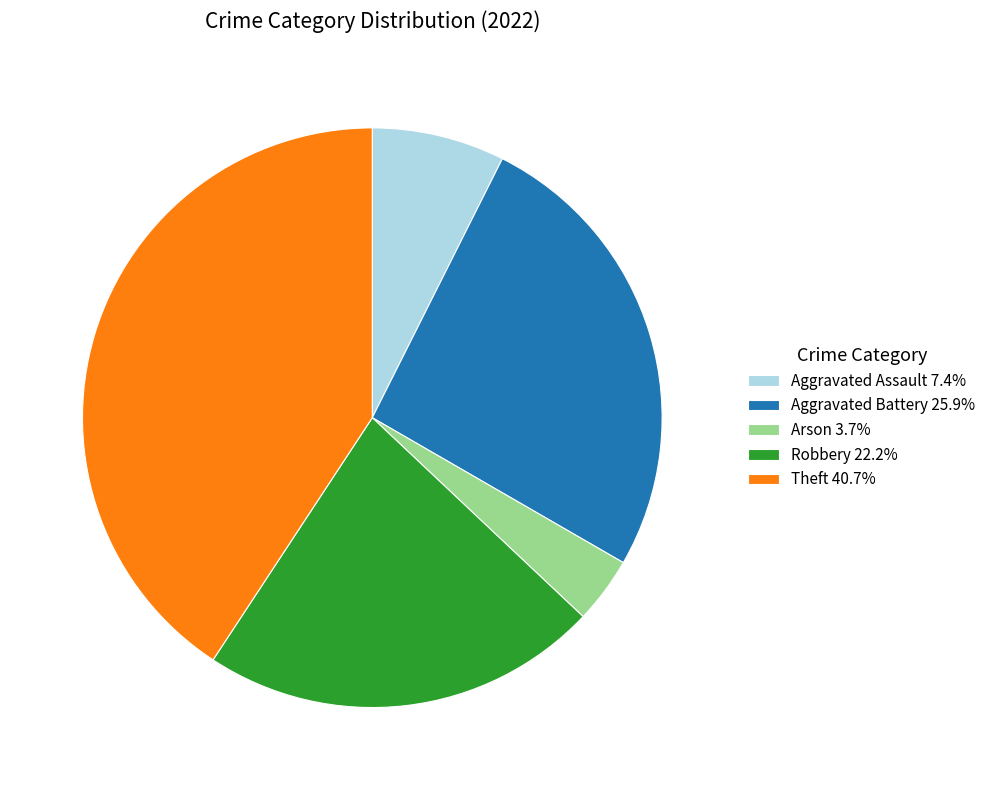

Is there a majority slice in this chart?

No